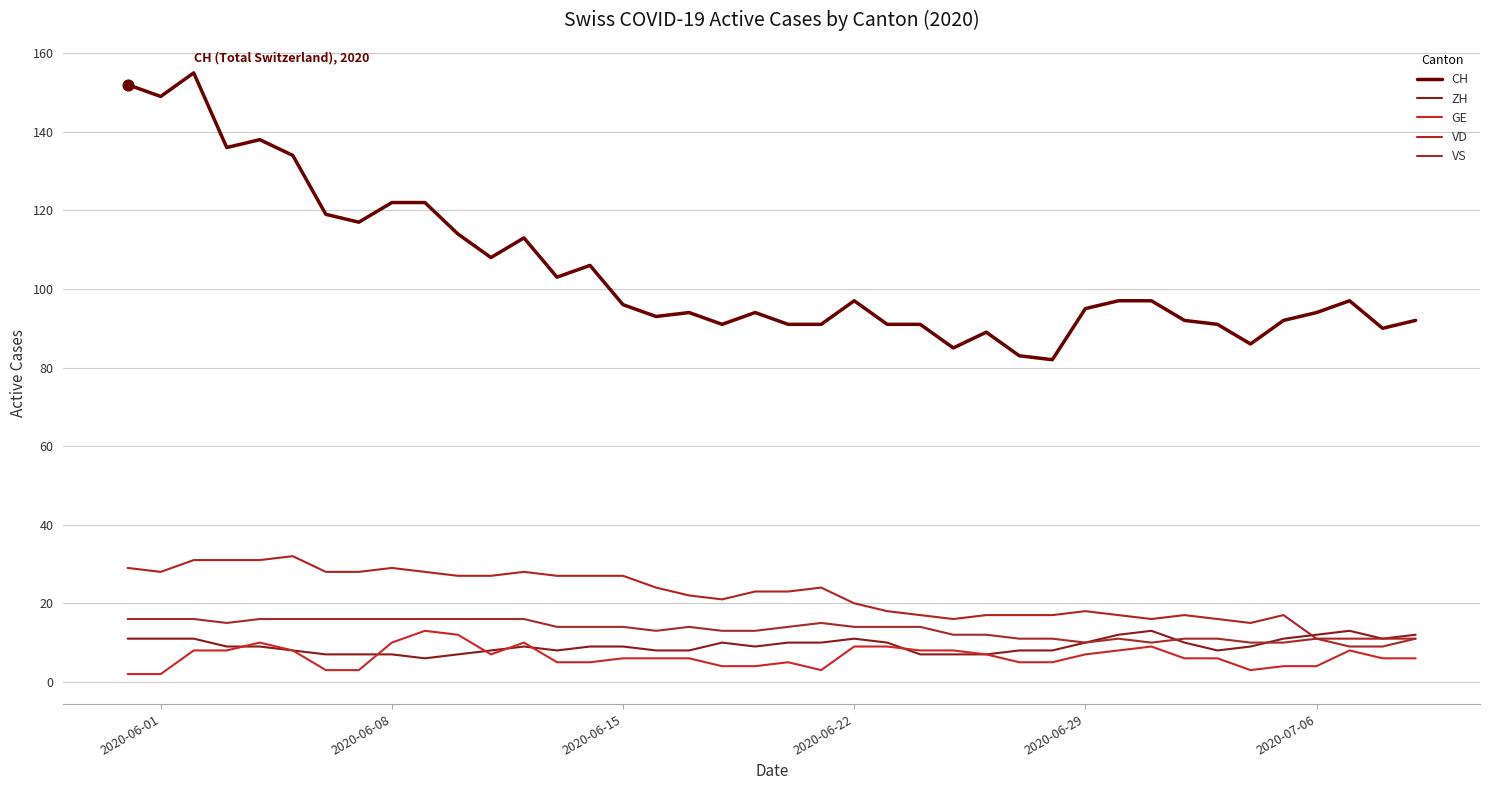

How many lines are shown in the chart?

5